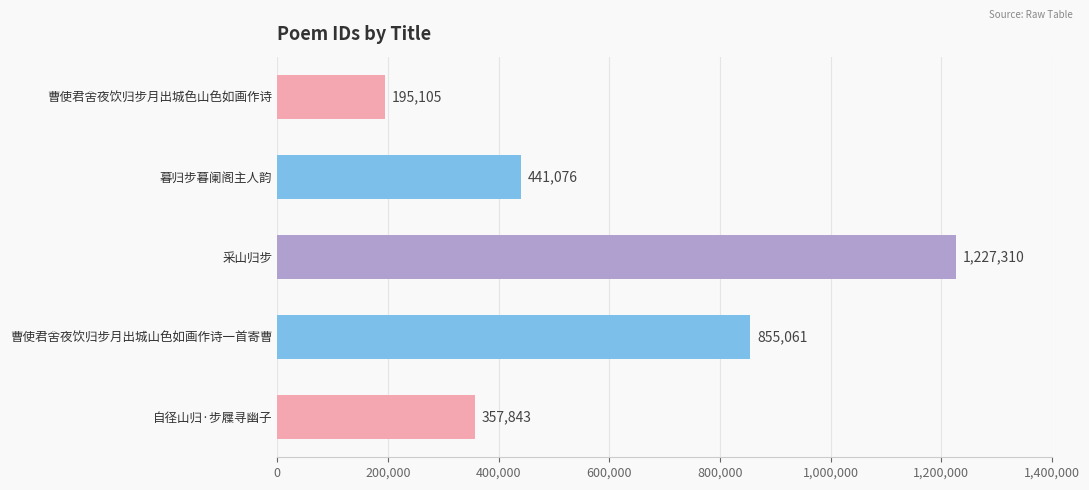

Reading top to bottom, what are all the values shown in this chart?

曹使君舍夜饮归步月出城色山色如画作诗=195105	暮归步暮阑阁主人韵=441076	采山归步=1227310	曹使君舍夜饮归步月出城山色如画作诗一首寄曹=855061	自径山归·步屧寻幽子=357843